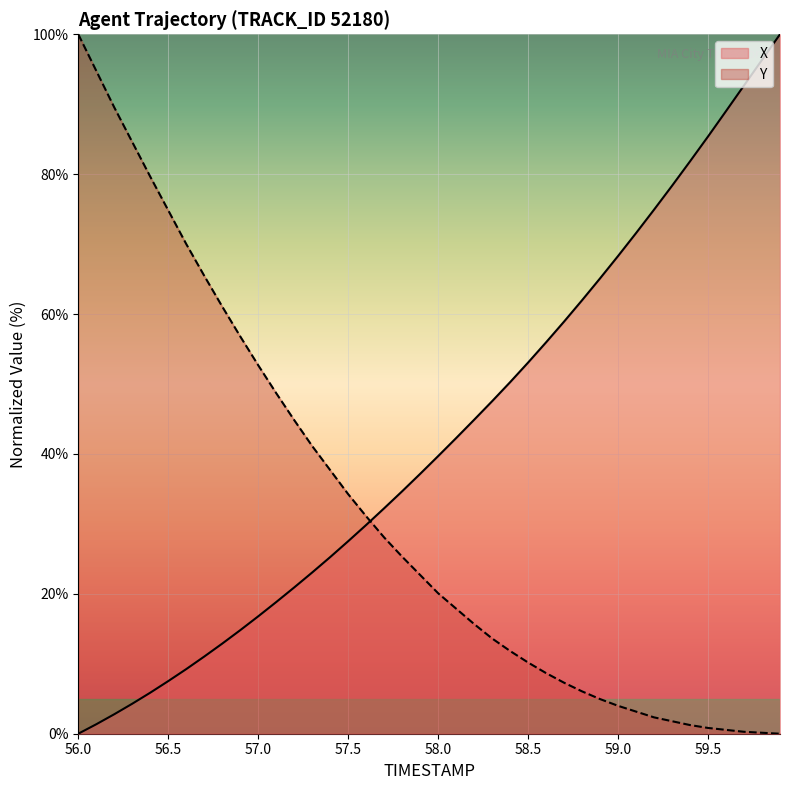

Which series has the largest range (max minus min)?

X